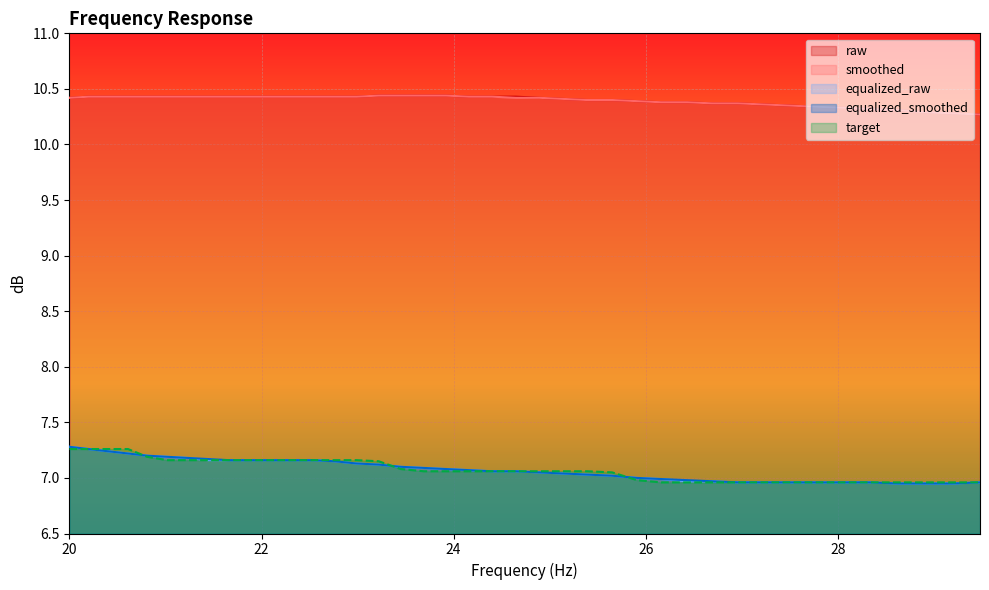

At which label is equalized_smoothed closest to 7?

25.91